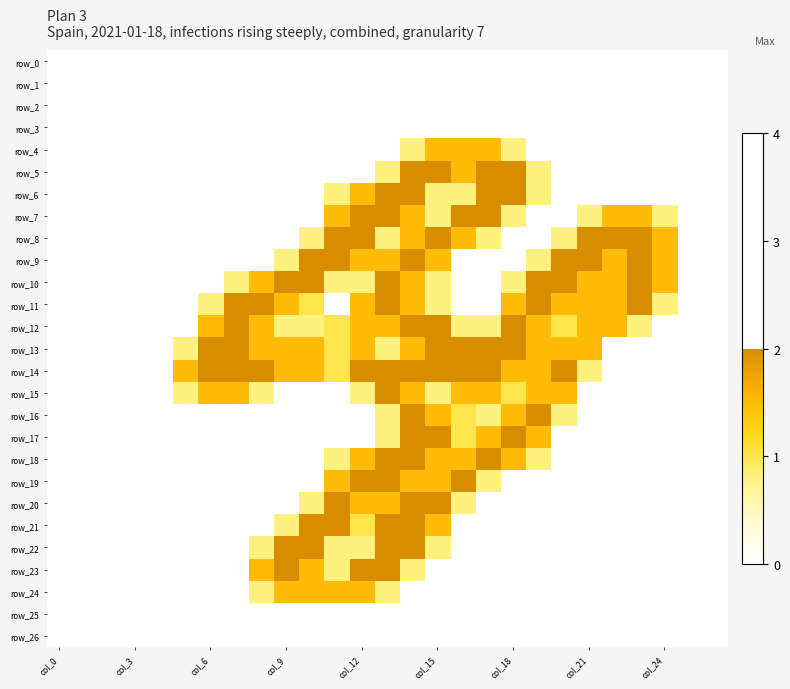

What is the highest value of the row_13 series?

2.0